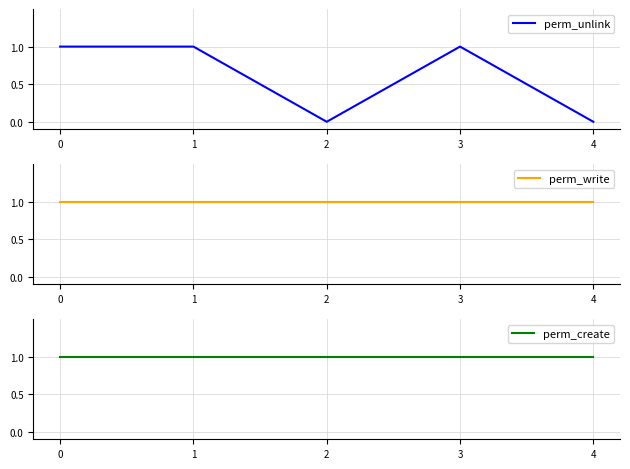

Reading left to right, what are all the values shown in this chart?

perm_unlink: 1	1	0	1	0
perm_write: 1	1	1	1	1
perm_create: 1	1	1	1	1